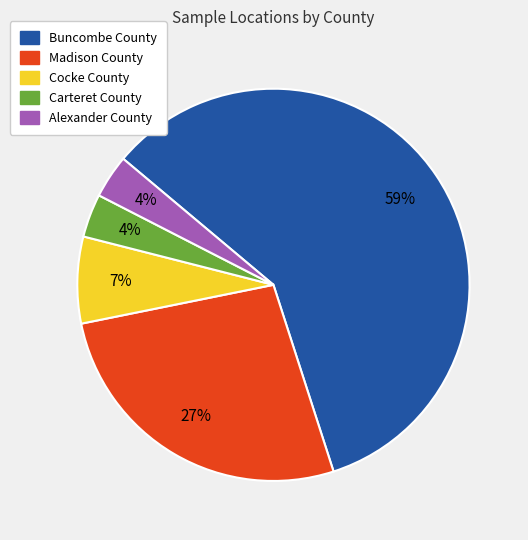

Is the sum of Buncombe County and Carteret County greater than half?

Yes